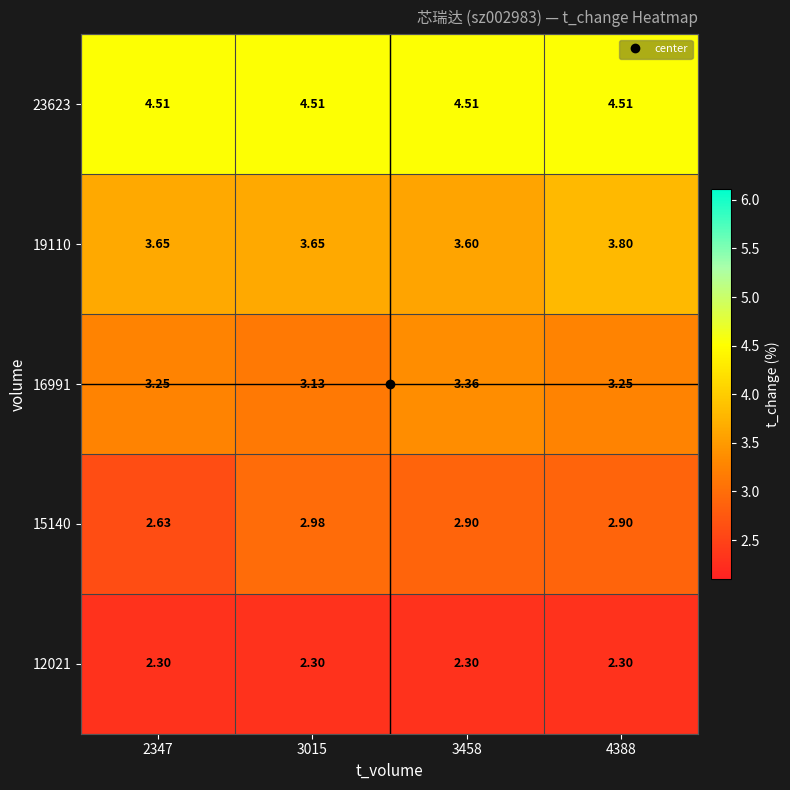

Is the value of 23623 at 3015 greater than the value of 12021 at 3458?

Yes